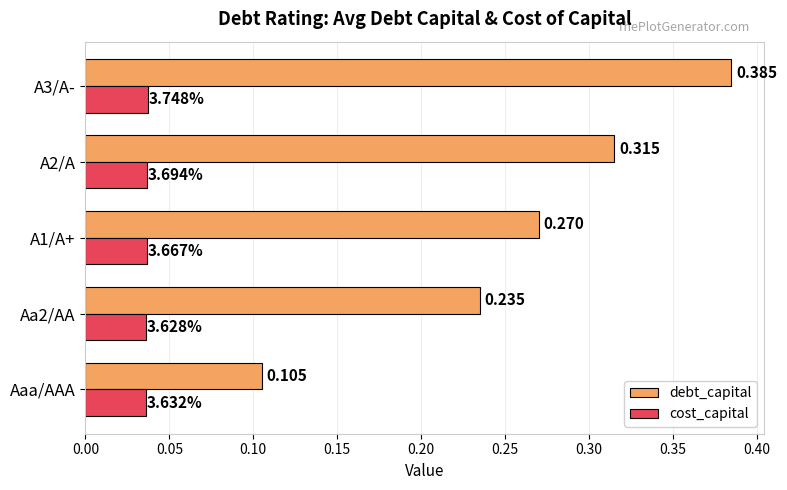

Is the value of cost_capital at A1/A+ greater than the value of debt_capital at A2/A?

No